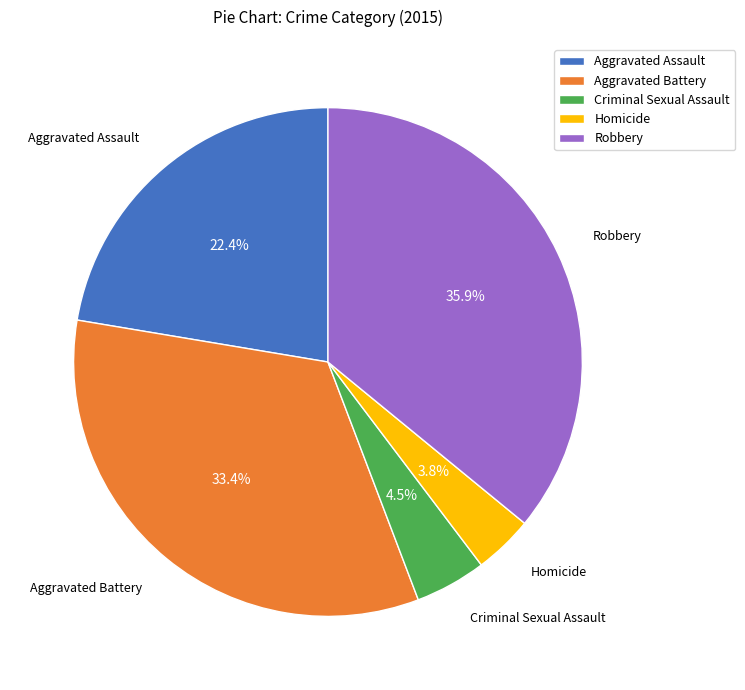

How many segments does this pie chart have?

5